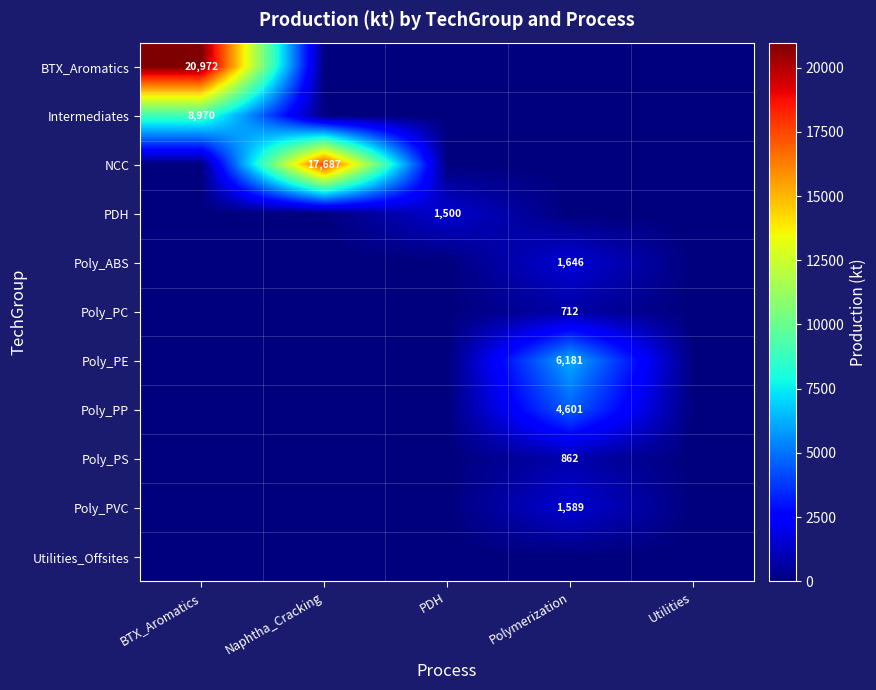

The Poly_PE series shows 0 at Utilities. True or false?

True